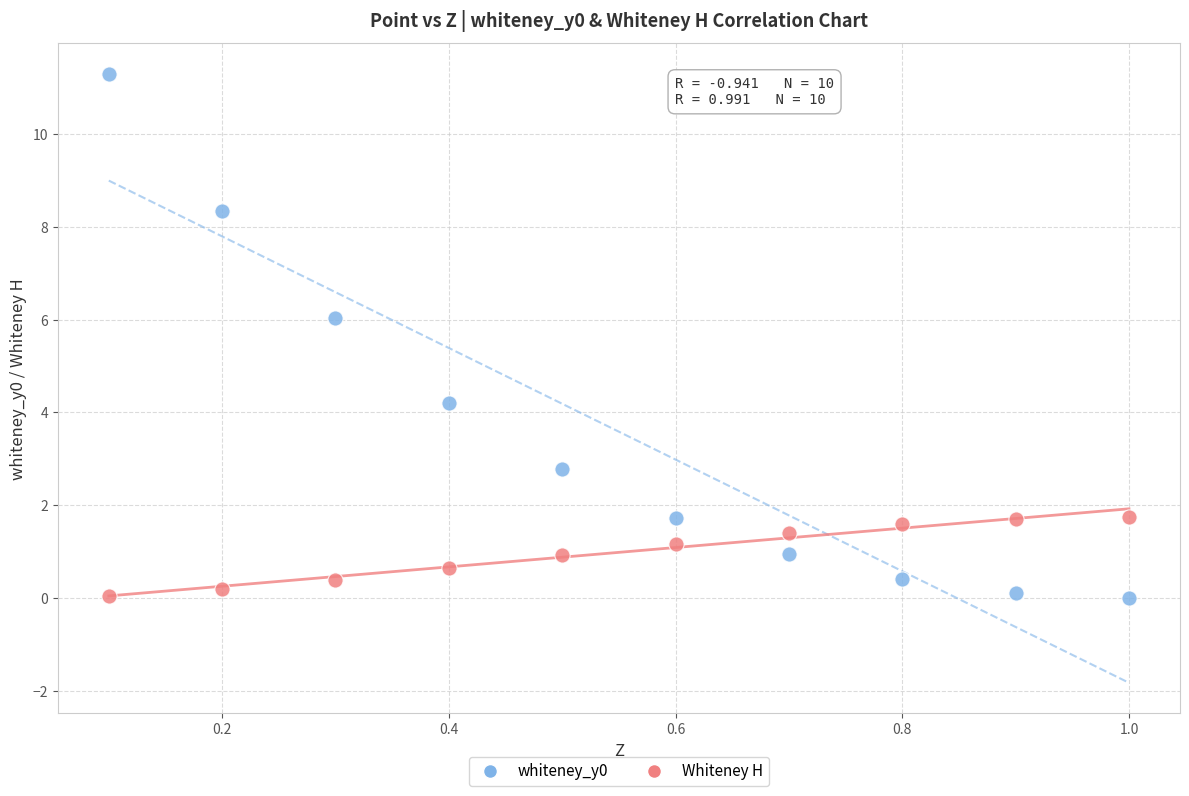

What are all the series names shown in the legend?

whiteney_y0, Whiteney H